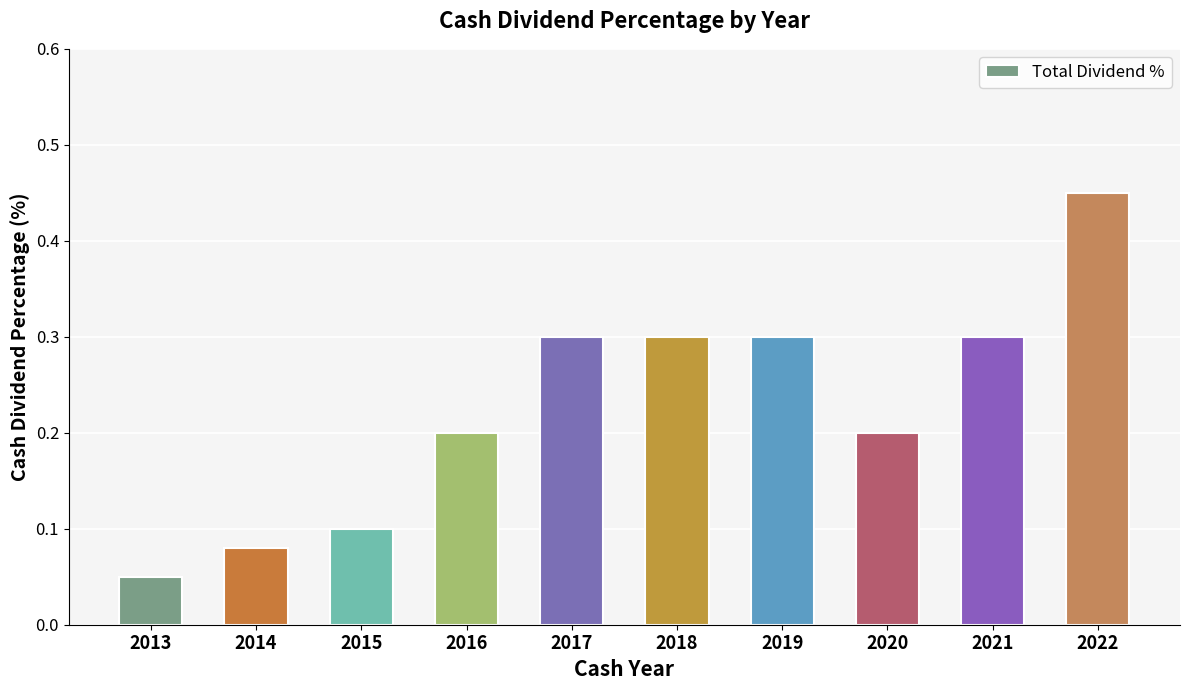

What is the sum of the values at 2014 and 2018?

0.4